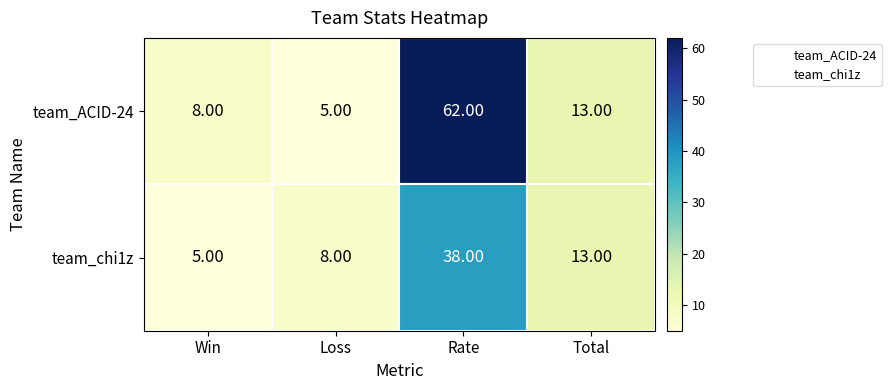

List the series in order of their peak value, lowest first.

team_chi1z, team_ACID-24